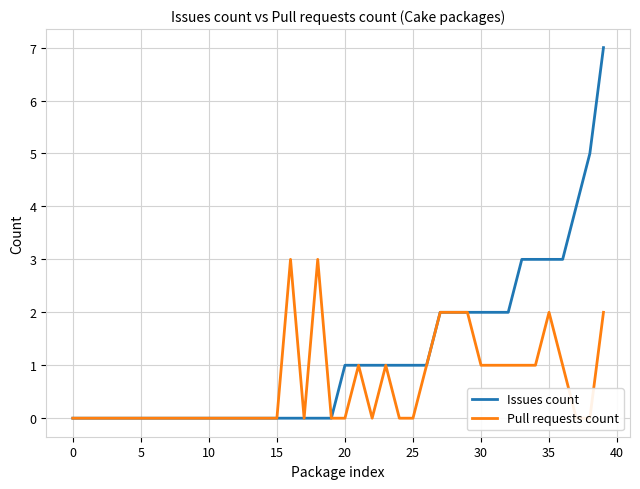

Reading left to right, list all the values displayed in this chart.

Issues count: 0	0	0	0	0	0	0	0	0	0	0	0	0	0	0	0	0	0	0	0	1	1	1	1	1	1	1	2	2	2	2	2	2	3	3	3	3	4	5	7
Pull requests count: 0	0	0	0	0	0	0	0	0	0	0	0	0	0	0	0	3	0	3	0	0	1	0	1	0	0	1	2	2	2	1	1	1	1	1	2	1	0	0	2